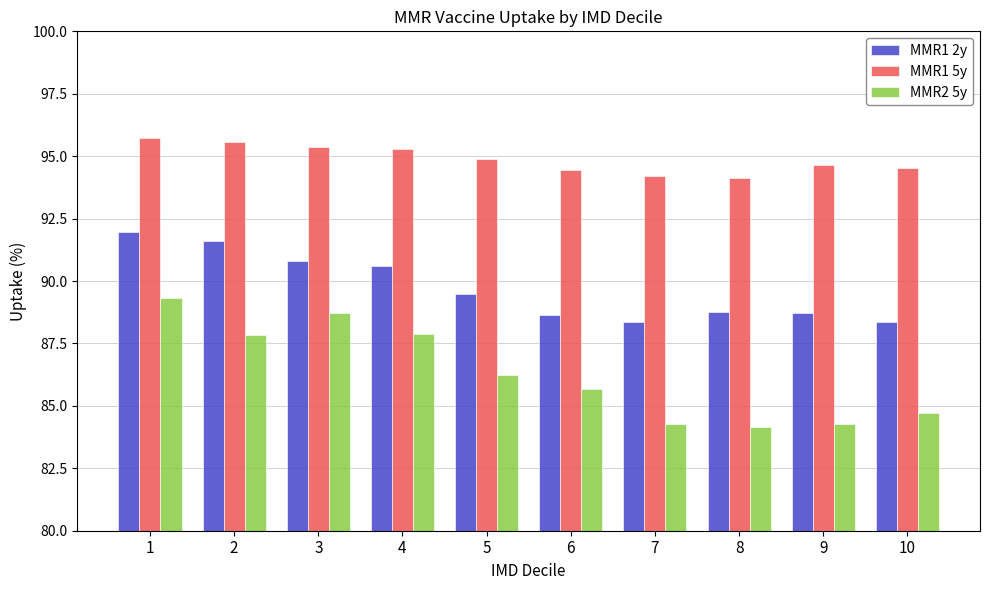

Between 2 and 9, which series saw the biggest shift?

MMR2 5y